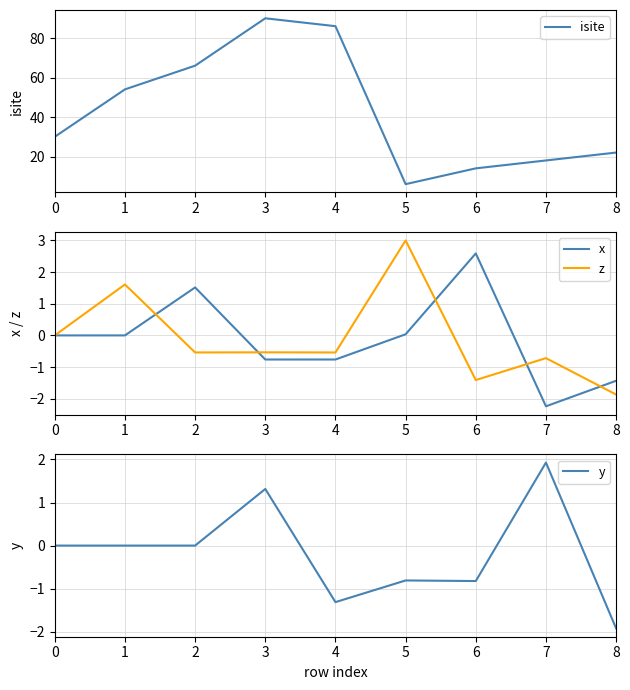

True or false: isite has more than 1 points higher than both neighbors.

False